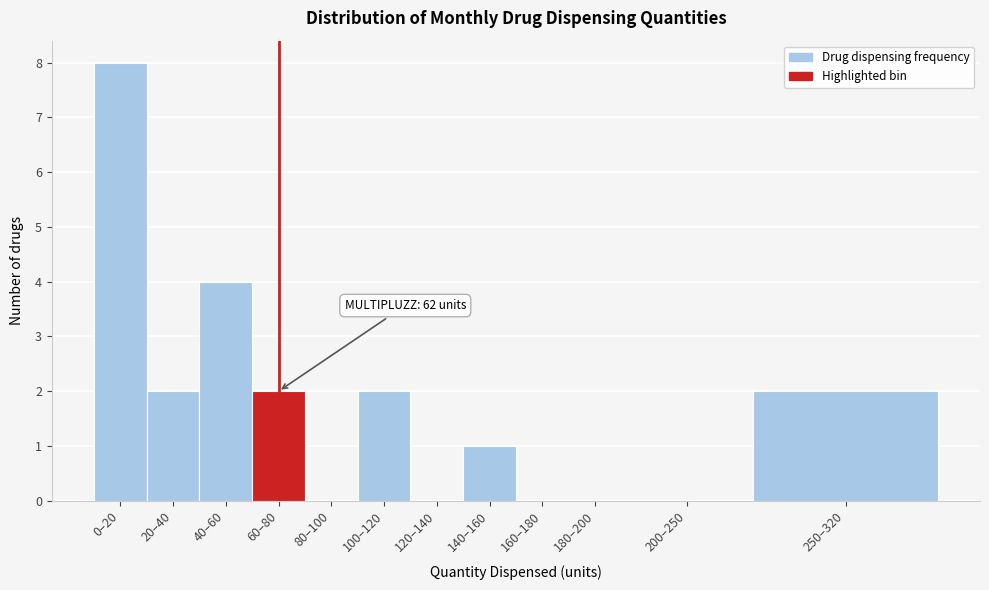

The value at 120–140 is -4. True or false?

False